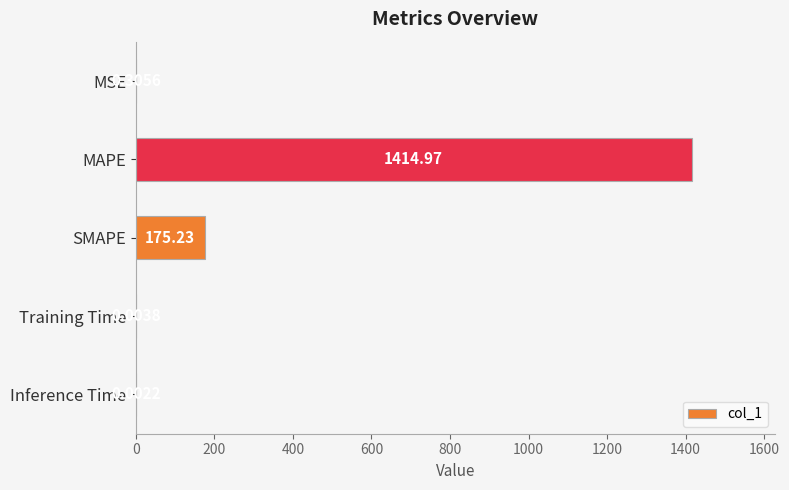

How many data points does each series have?

5